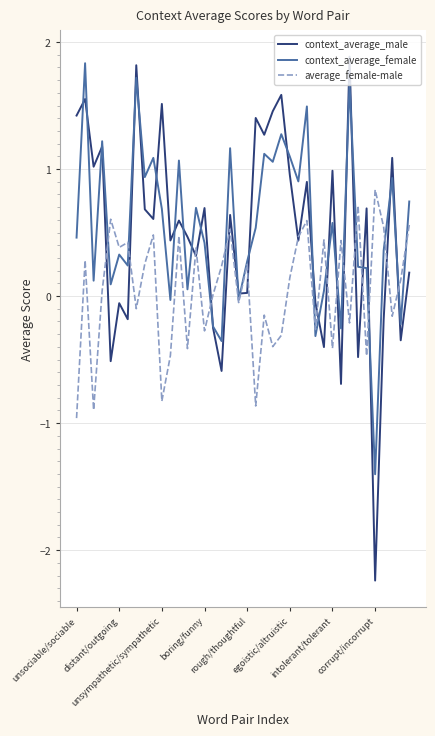

What is the maximum value for average_female-male?

0.8